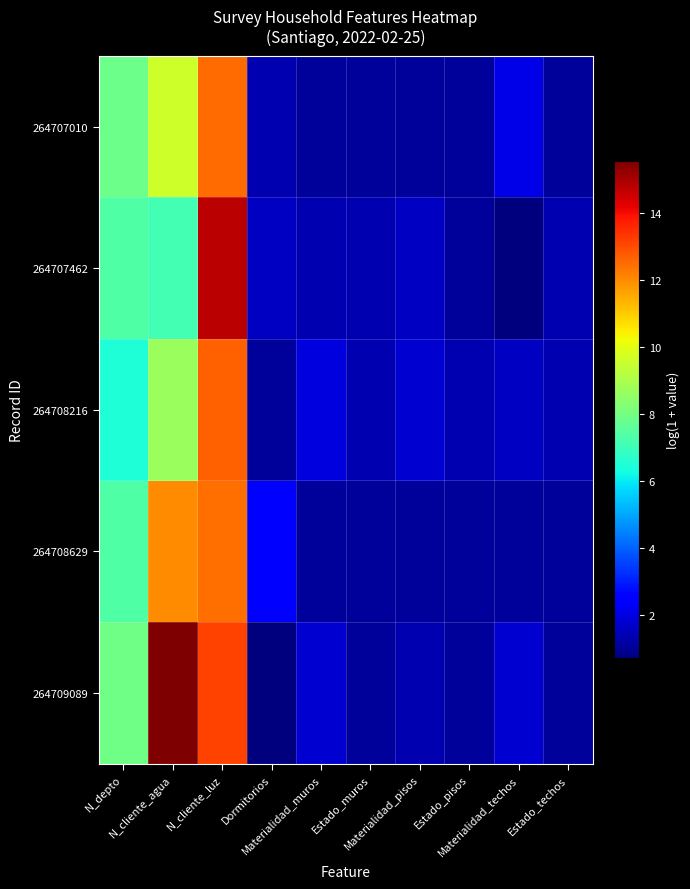

What is the total value across all series at N_depto?

36.9